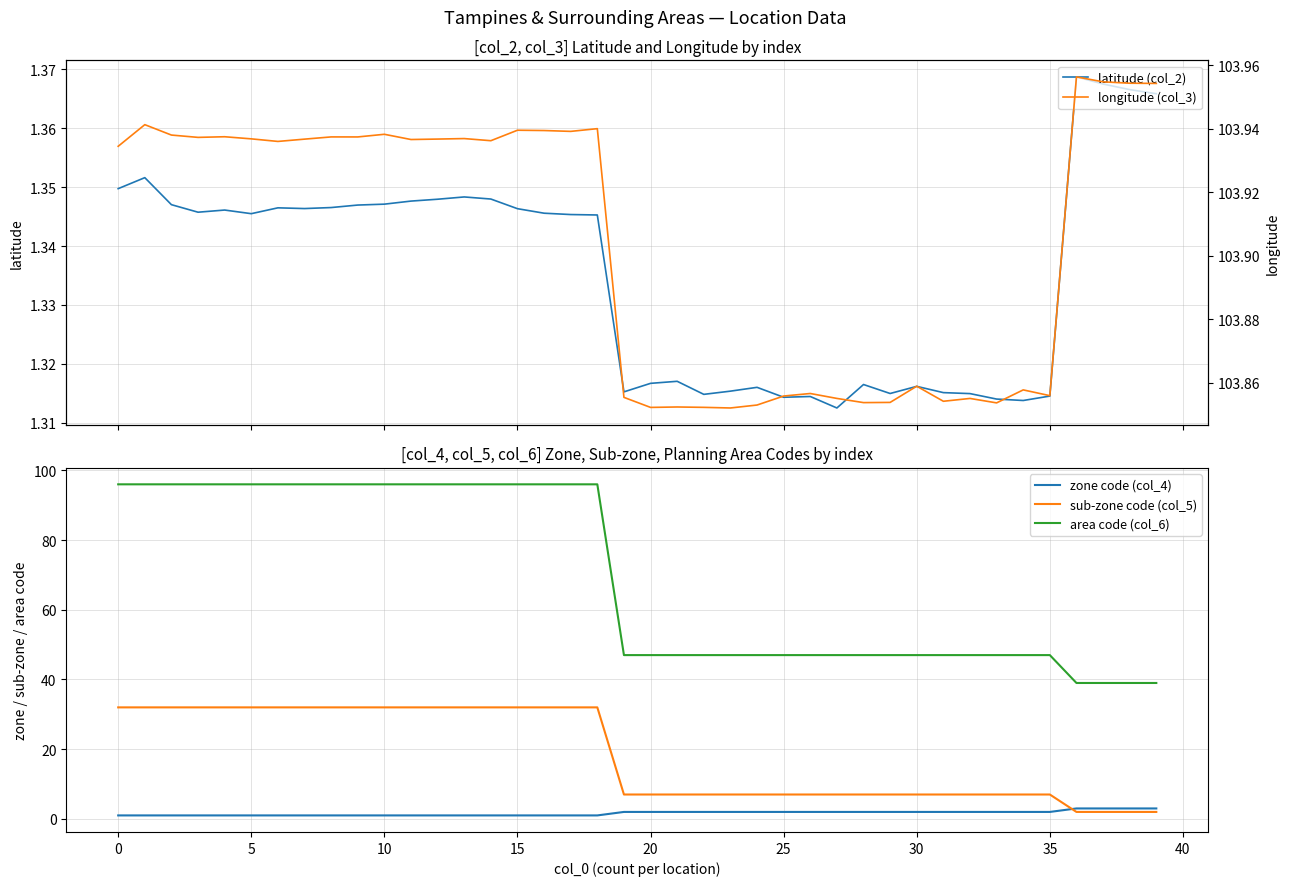

What are all the series names shown in the legend?

latitude (col_2), zone code (col_4), sub-zone code (col_5), area code (col_6), longitude (col_3)